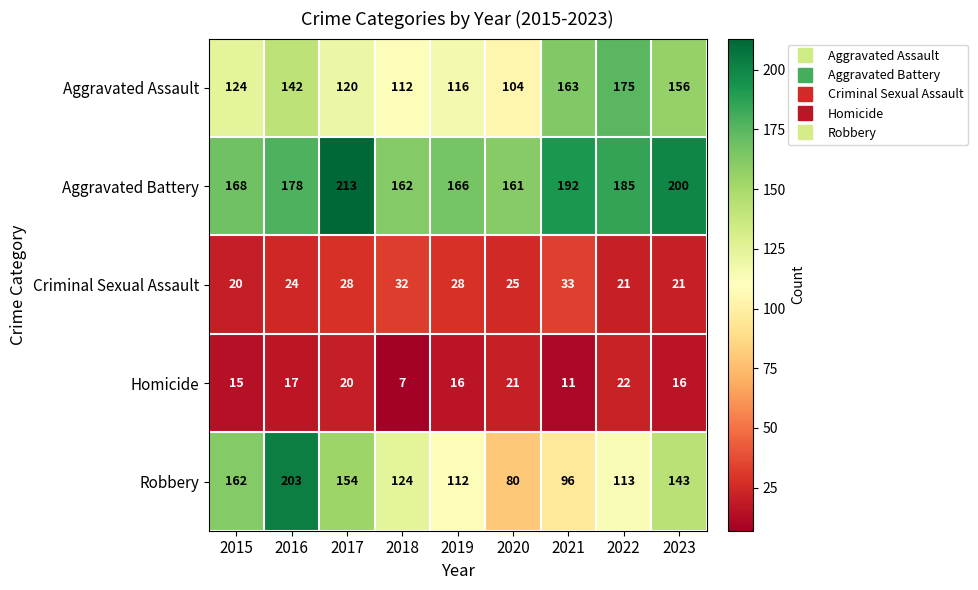

How many series are shown in this chart?

5